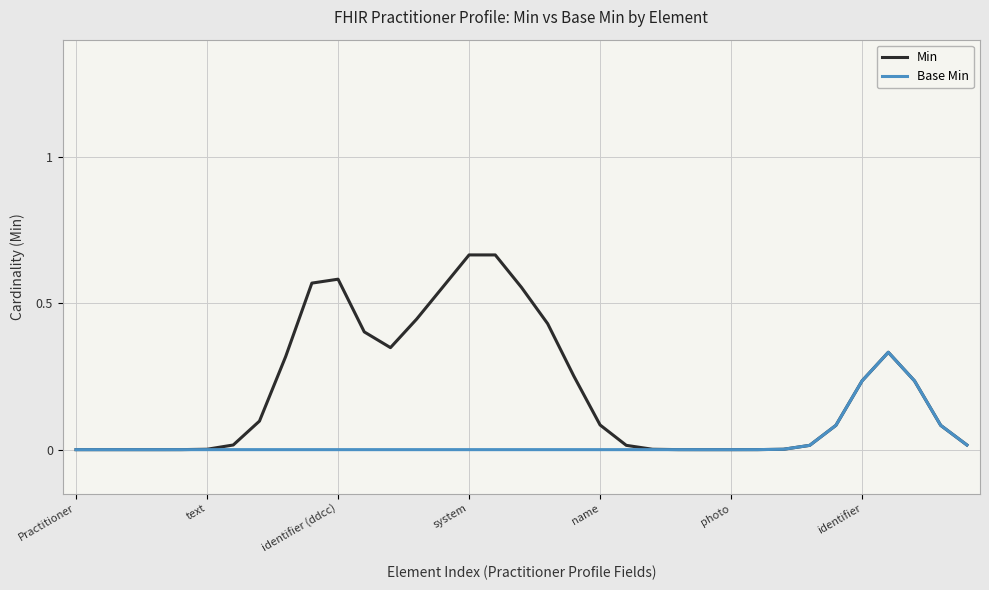

Rank the series by their average value, from lowest to highest.

Base Min, Min